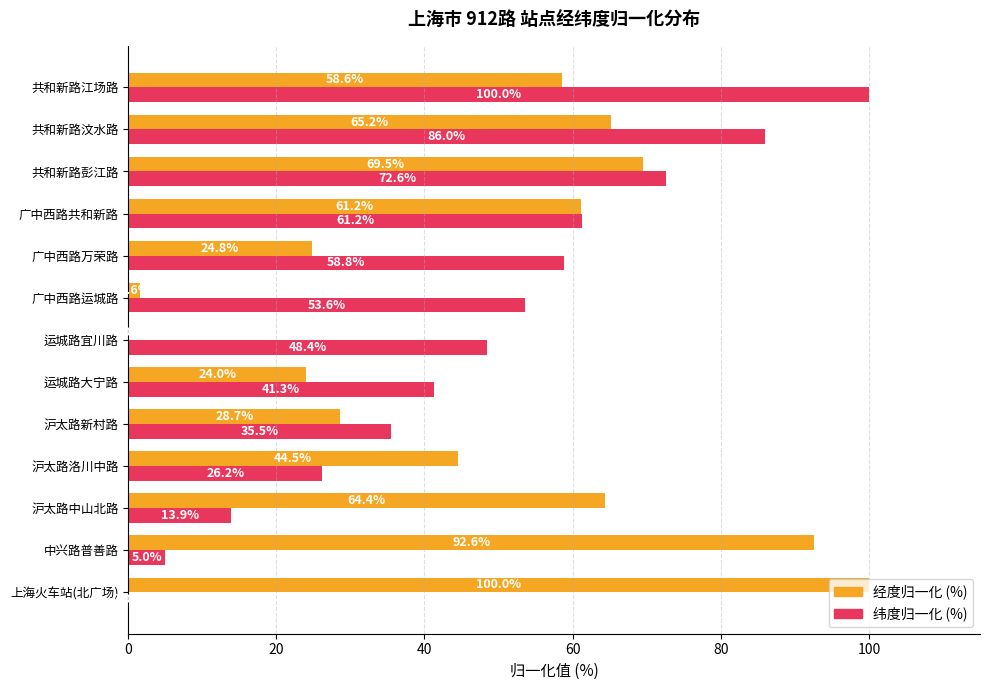

Which series changed the most between 运城路大宁路 and 广中西路运城路?

经度归一化 (%)